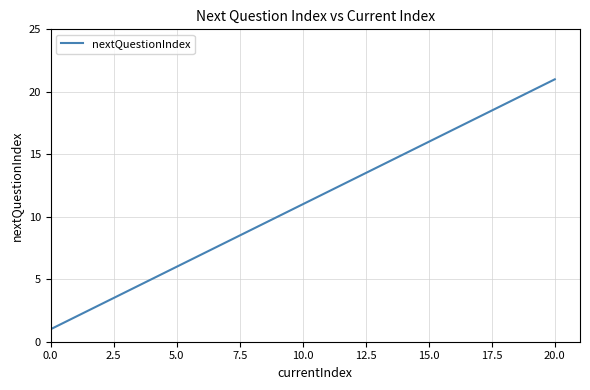

What is the average value?

11